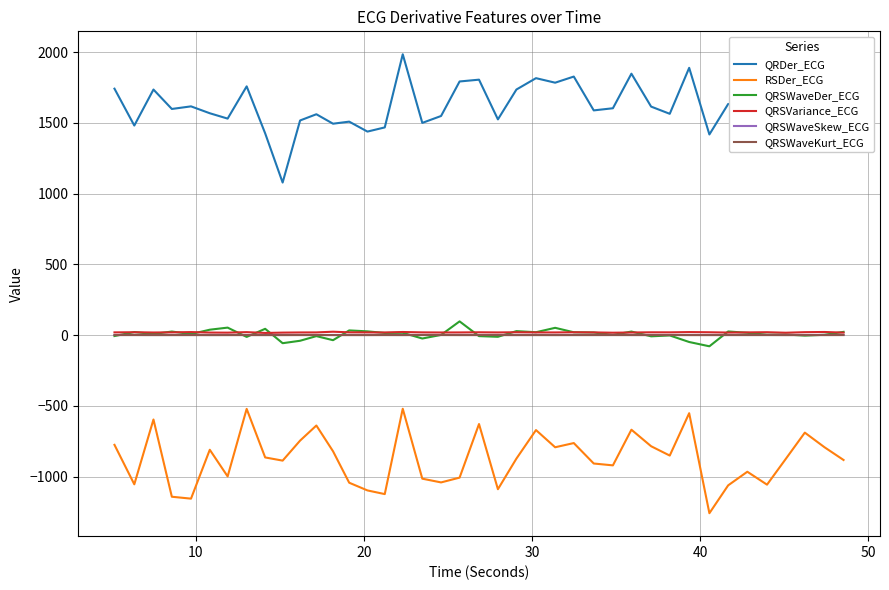

Which series has the largest total across all categories?

QRDer_ECG